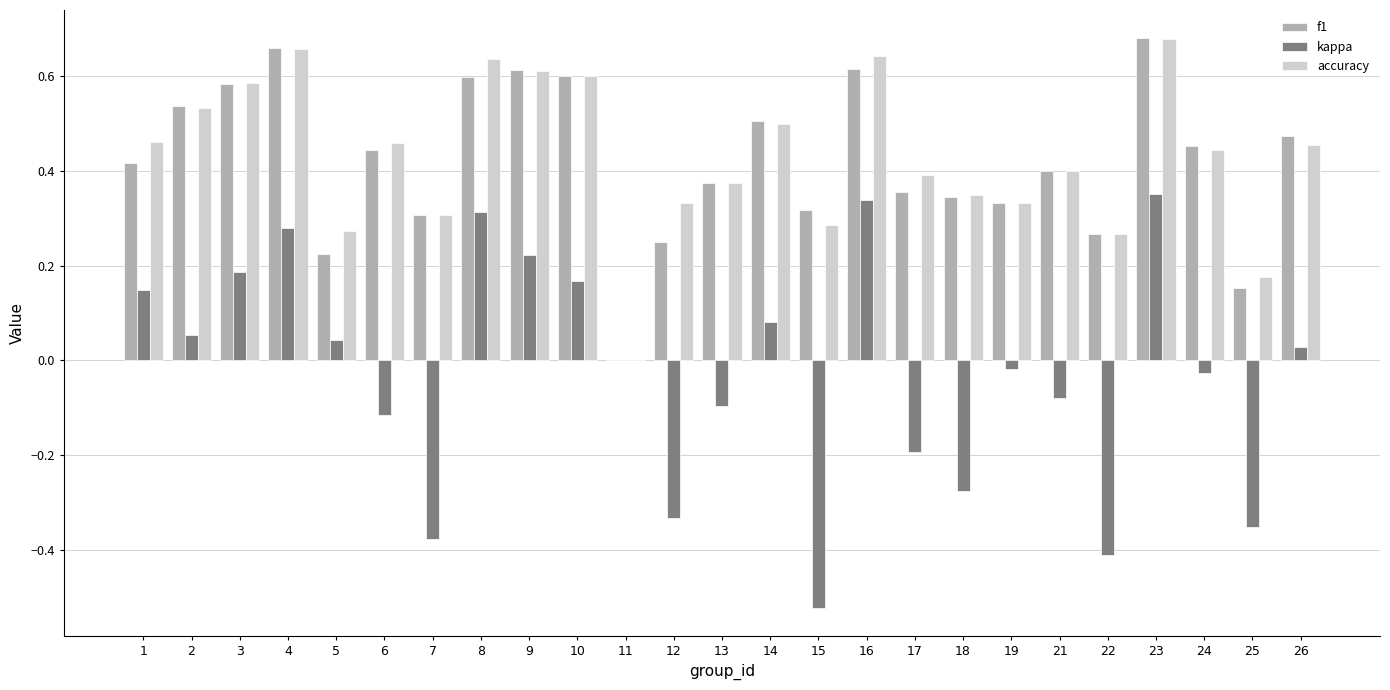

True or false: f1 has a value of 0.5 at 26.

True